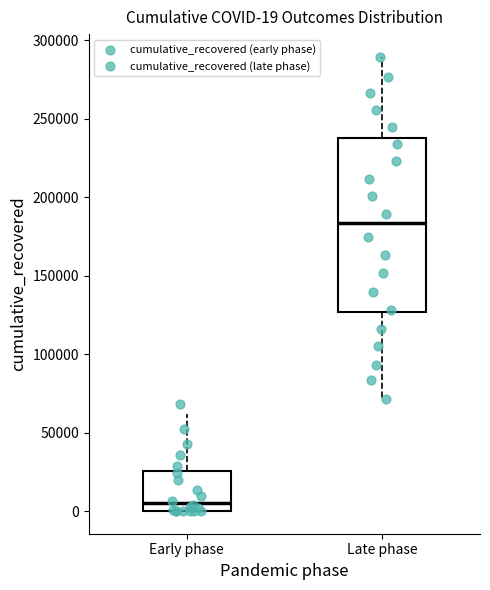

Which box's median line is the lowest?

Early phase